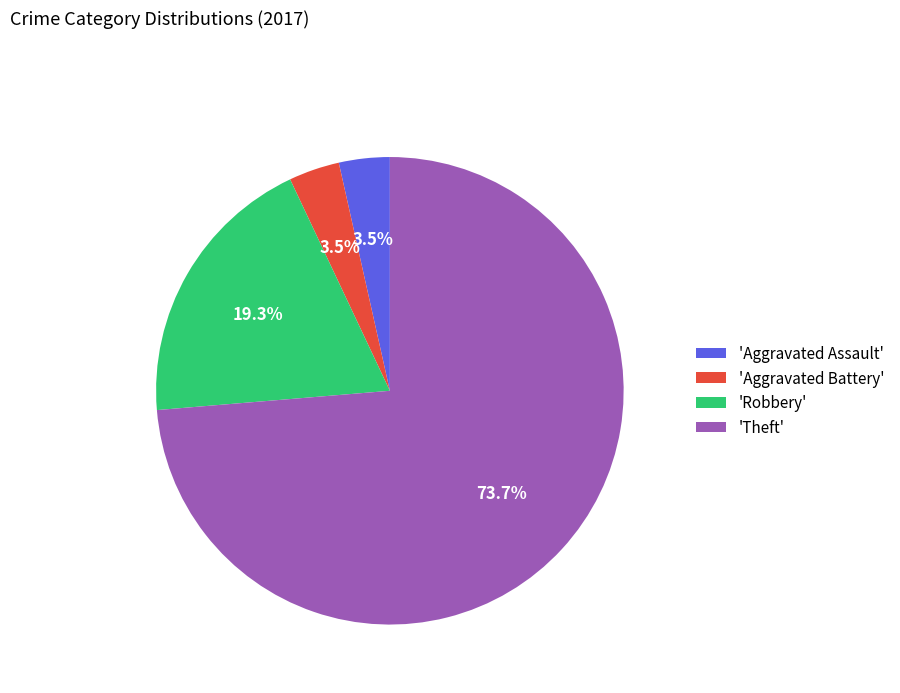

How many slices are in this pie chart?

4